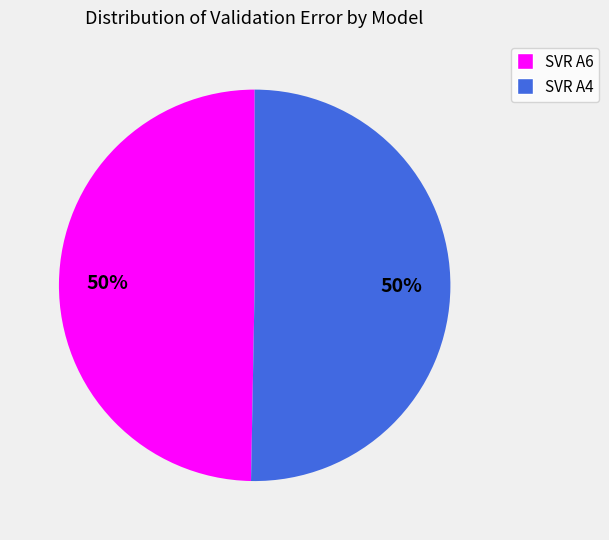

What percentage is the SVR A4 slice, to the nearest percent?

50%